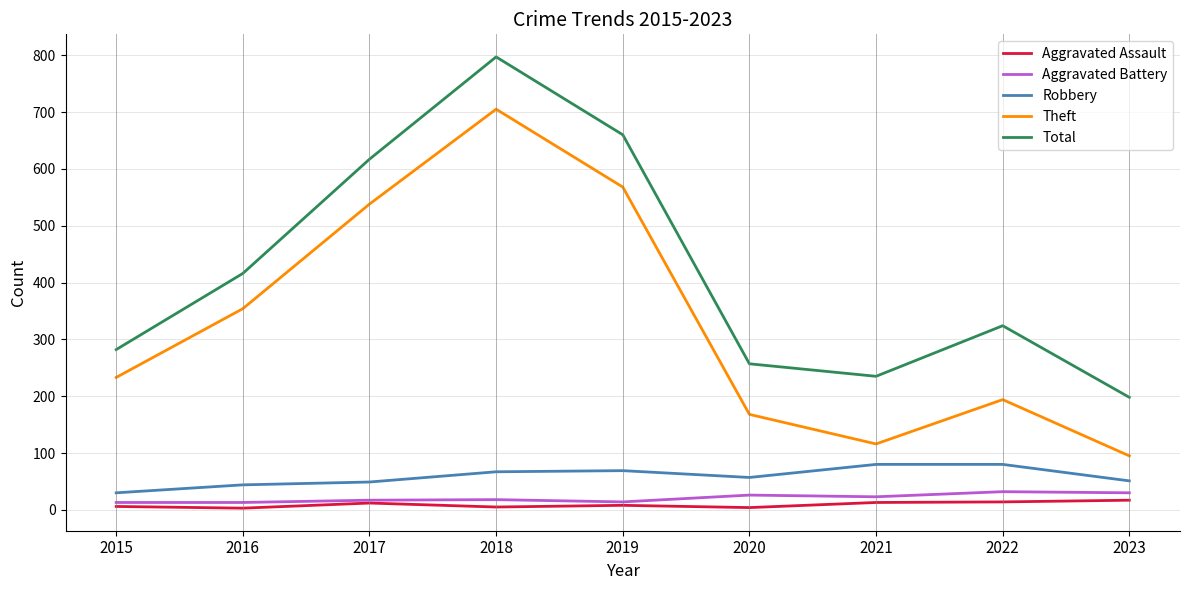

Which series has the largest total across all categories?

Total